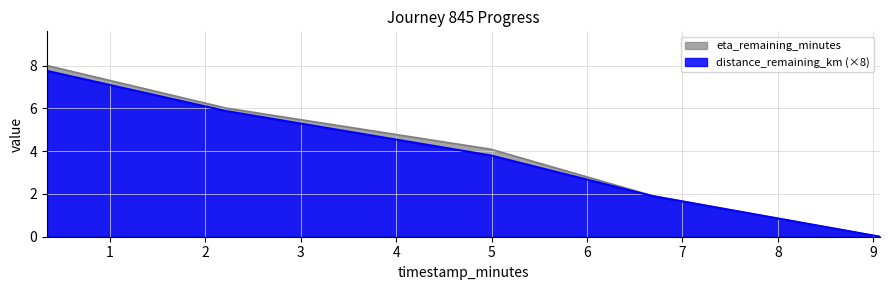

What is the approximate value of distance_remaining_km at 0.34?

7.8